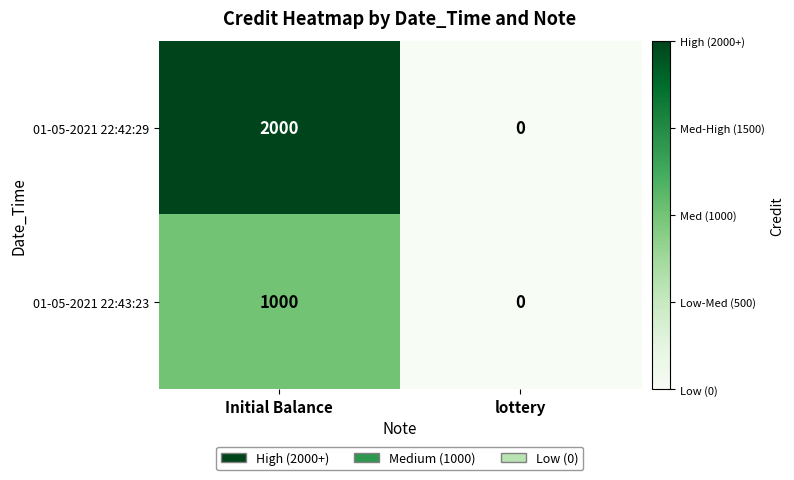

How many distinct data groups are displayed?

2